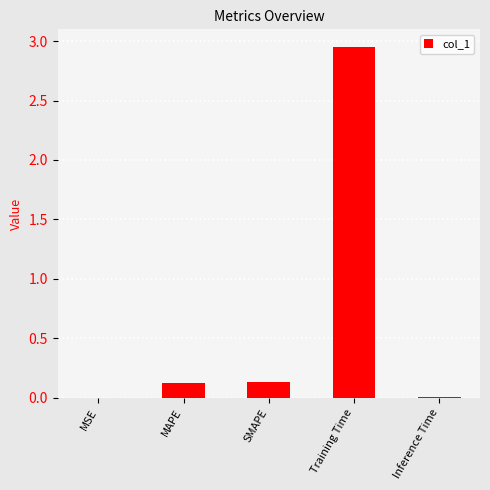

Is it true that the value at MAPE is 0.1?

True